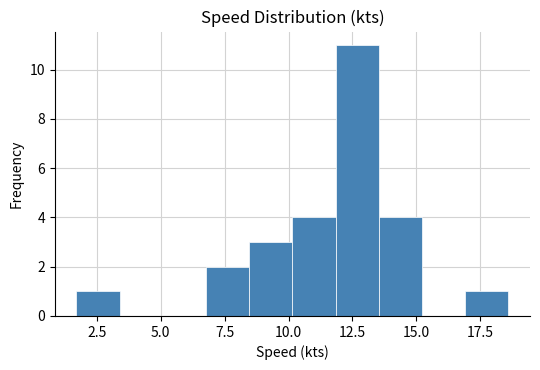

Around what value on the x-axis is the tallest bar? Give the approximate position of its centre, as read against the axis.

12.5